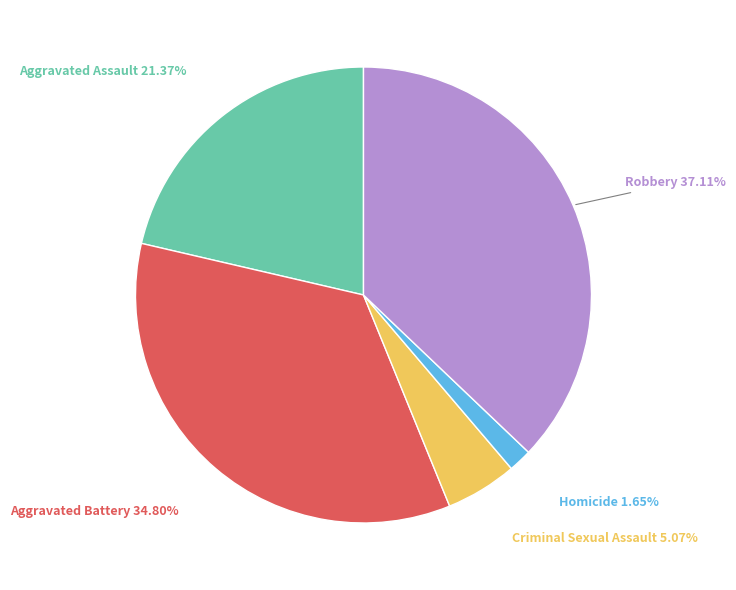

Is there any slice that represents more than half of the pie?

No